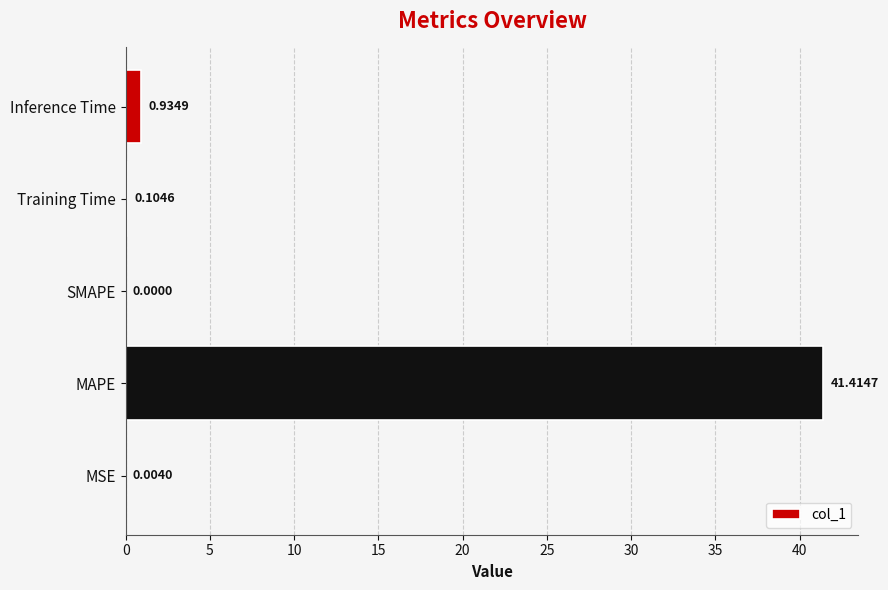

At which category does the chart reach its peak across all series?

MAPE